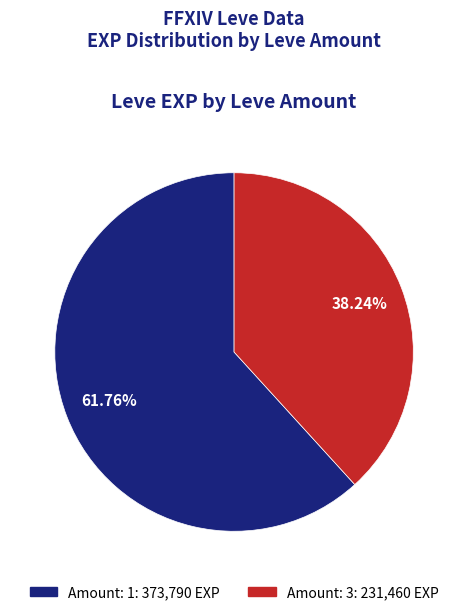

Is there a majority slice in this chart?

Yes